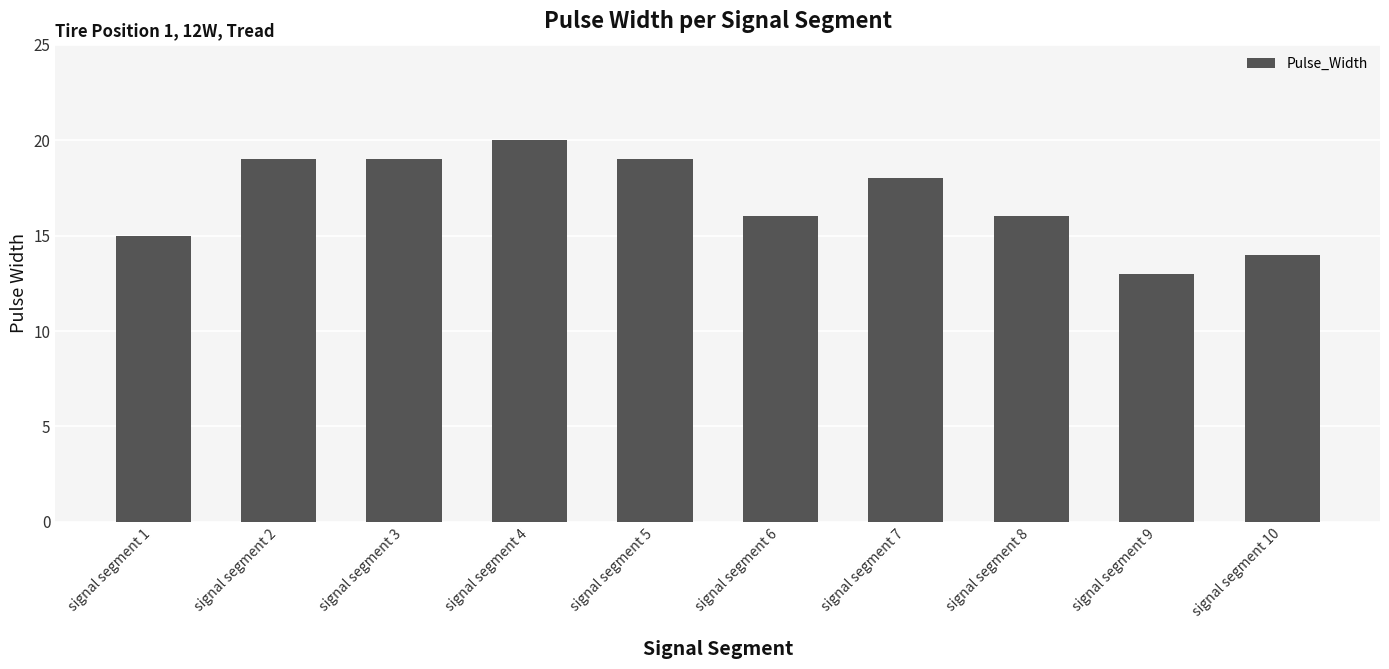

Where does the data first go above 18?

signal segment 2